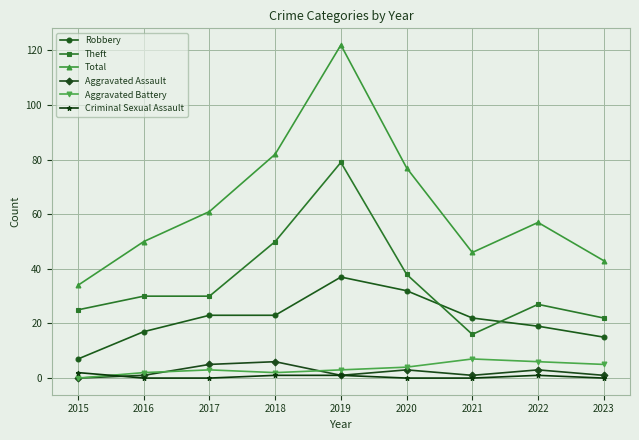

Read the Theft value at 2022.

27